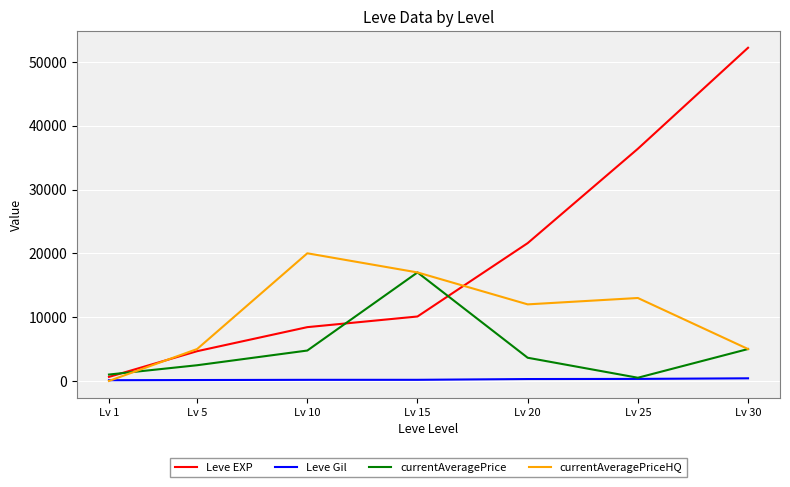

Rank the series by their average value, from lowest to highest.

Leve Gil, currentAveragePrice, currentAveragePriceHQ, Leve EXP